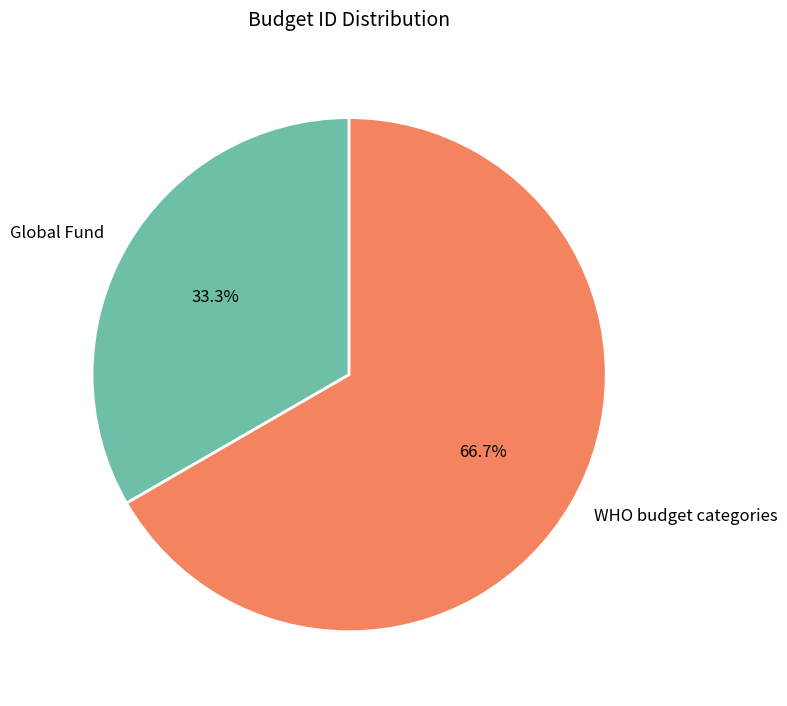

What is the ratio of the value at Global Fund to the value at WHO budget categories?

0.5